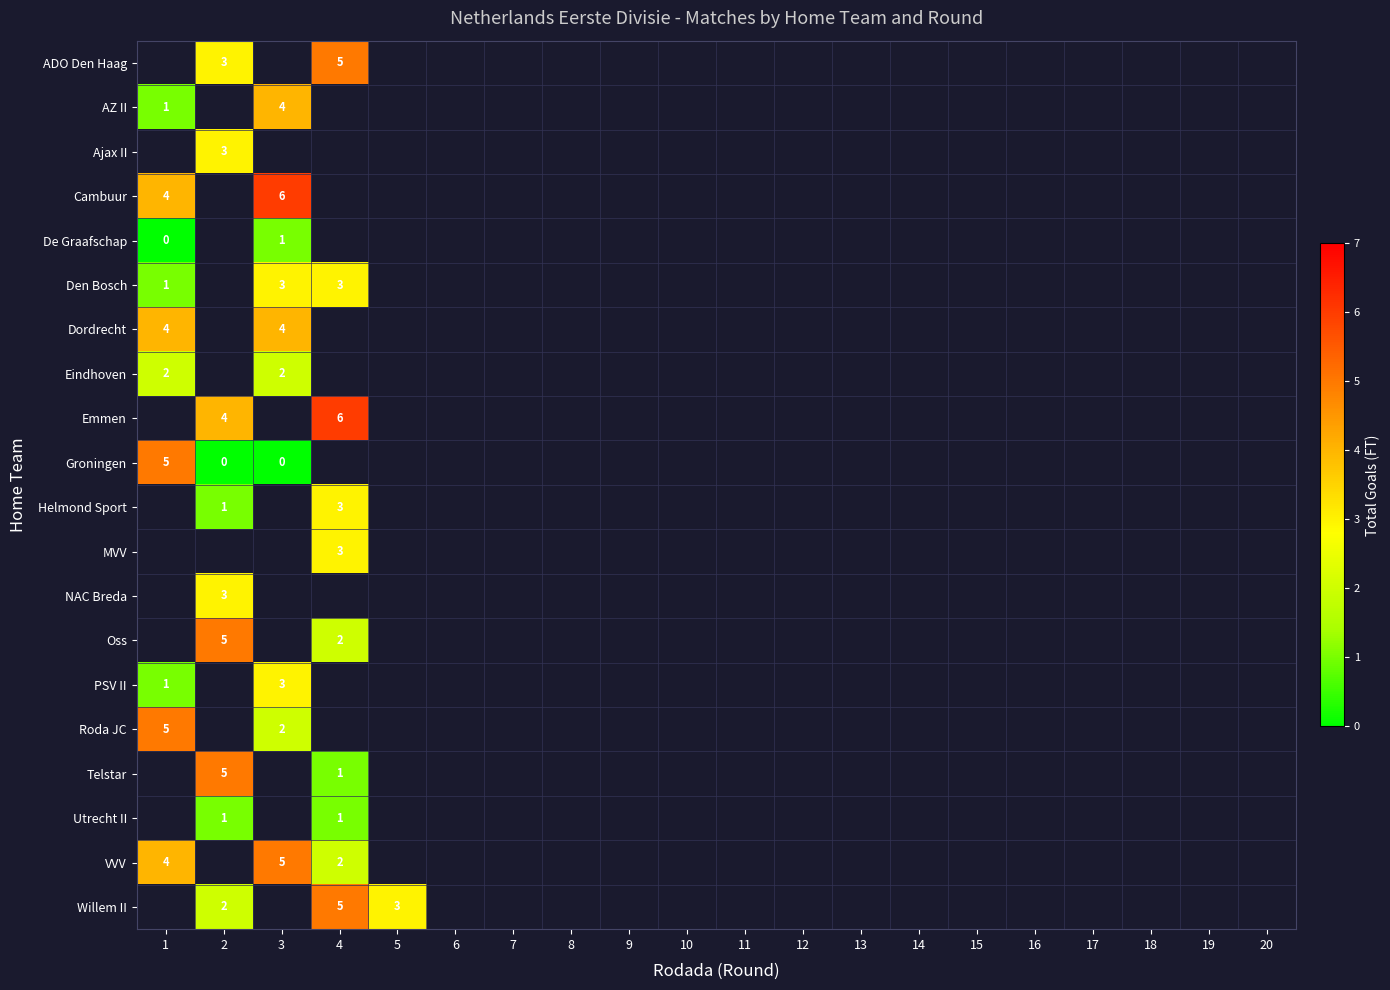

Is it true that Roda JC equals 2 at 3?

True